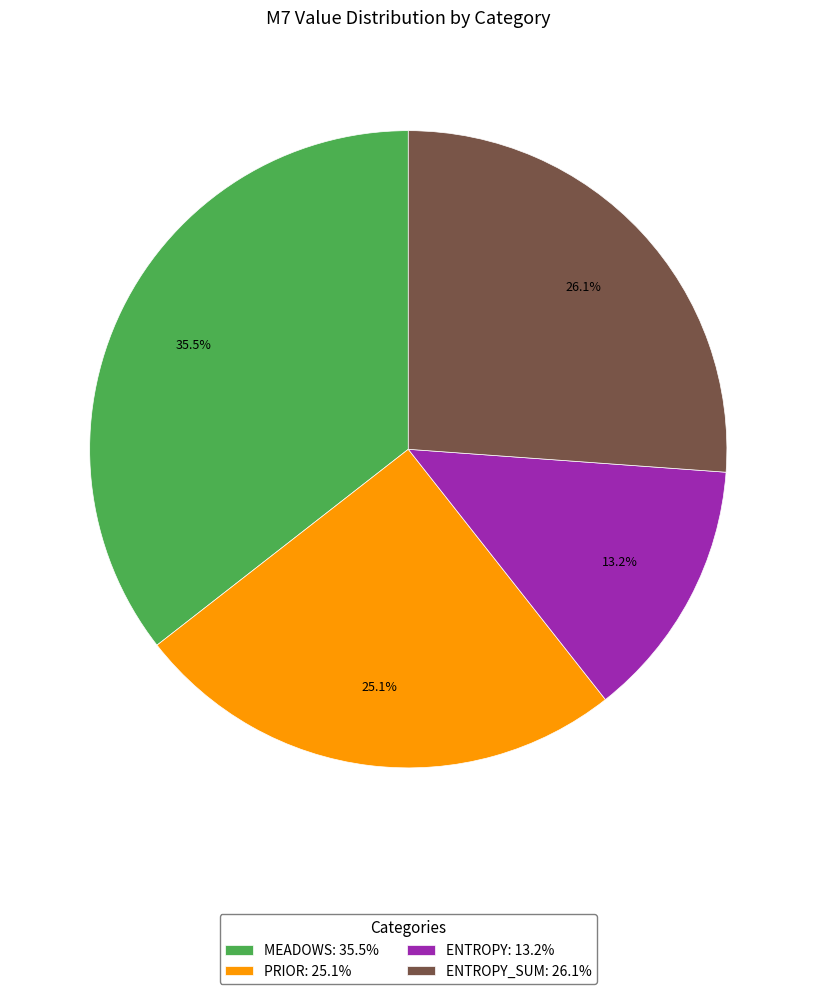

Is the sum of MEADOWS: 35.5% and PRIOR: 25.1% greater than half?

Yes